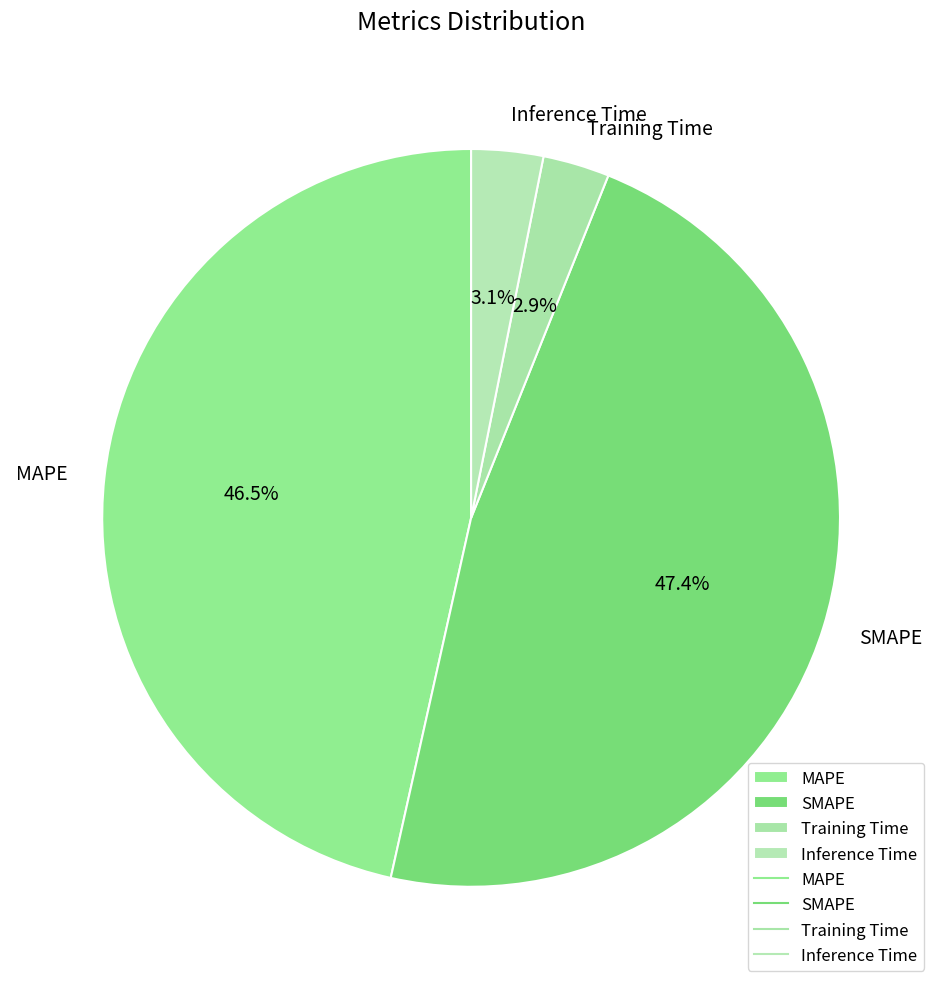

Does Training Time account for over 50% of the chart?

No